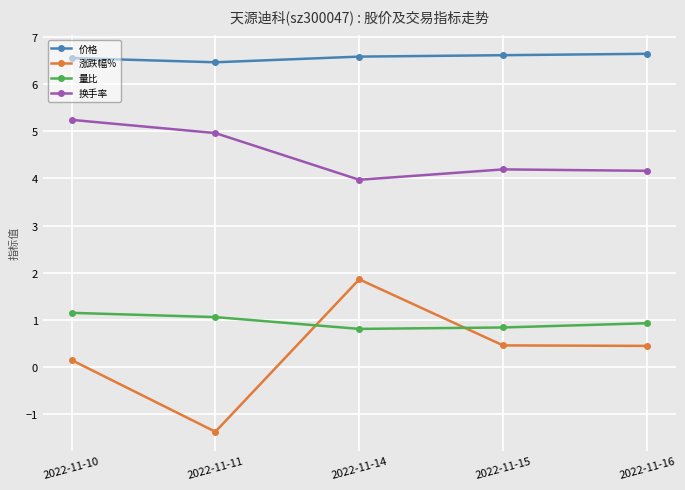

How many interior local valleys does the 换手率 series have?

1